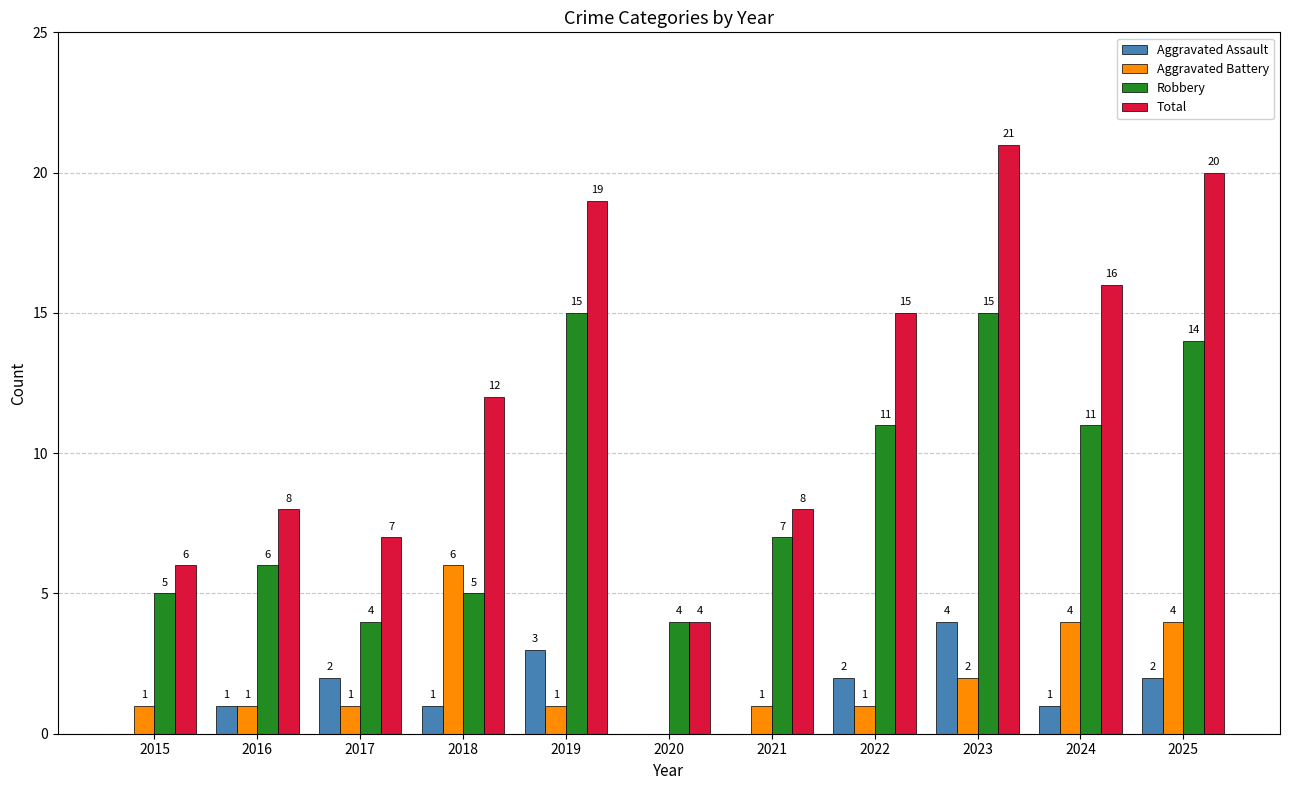

At which label is Aggravated Battery closest to 3?

2023